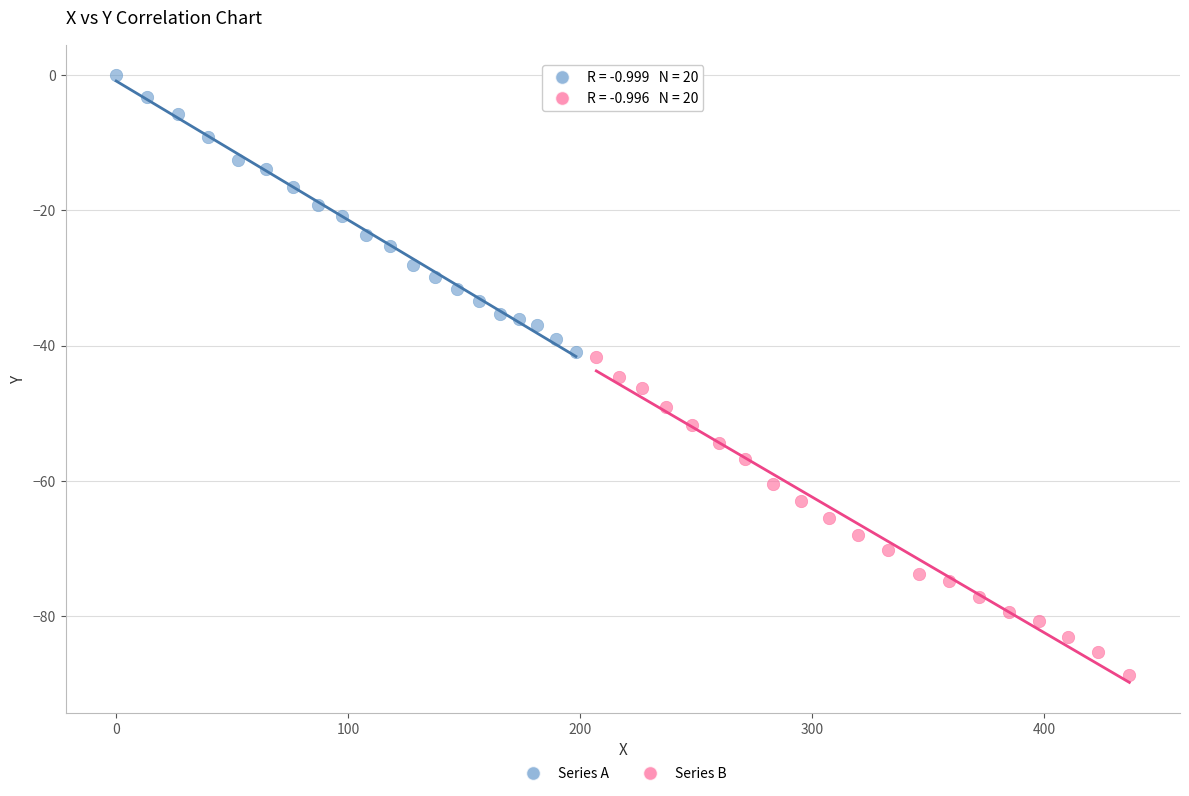

What are all the series names shown in the legend?

Series A, Series B